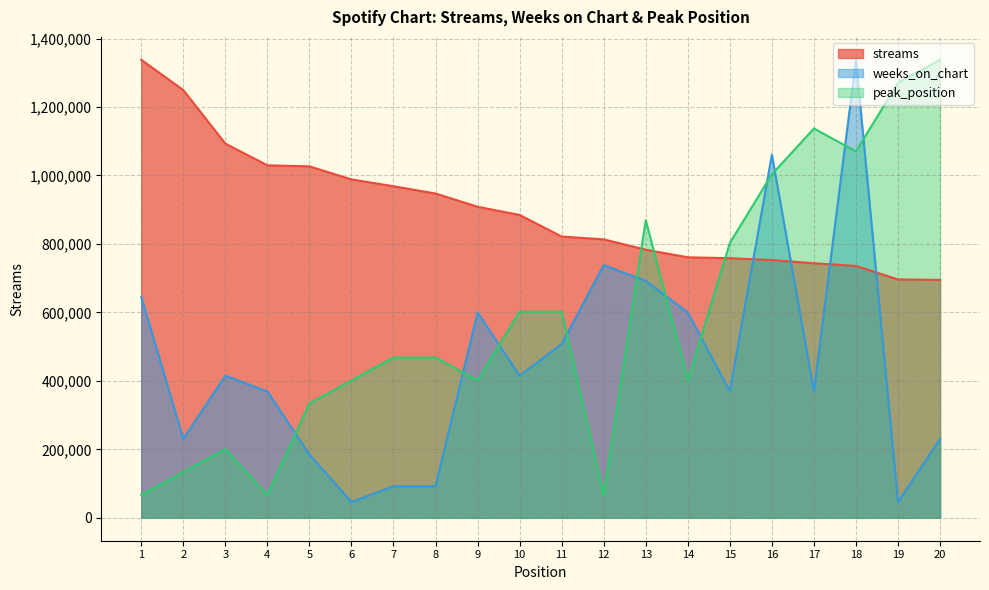

At how many categories does at least one series exceed 774800?

19